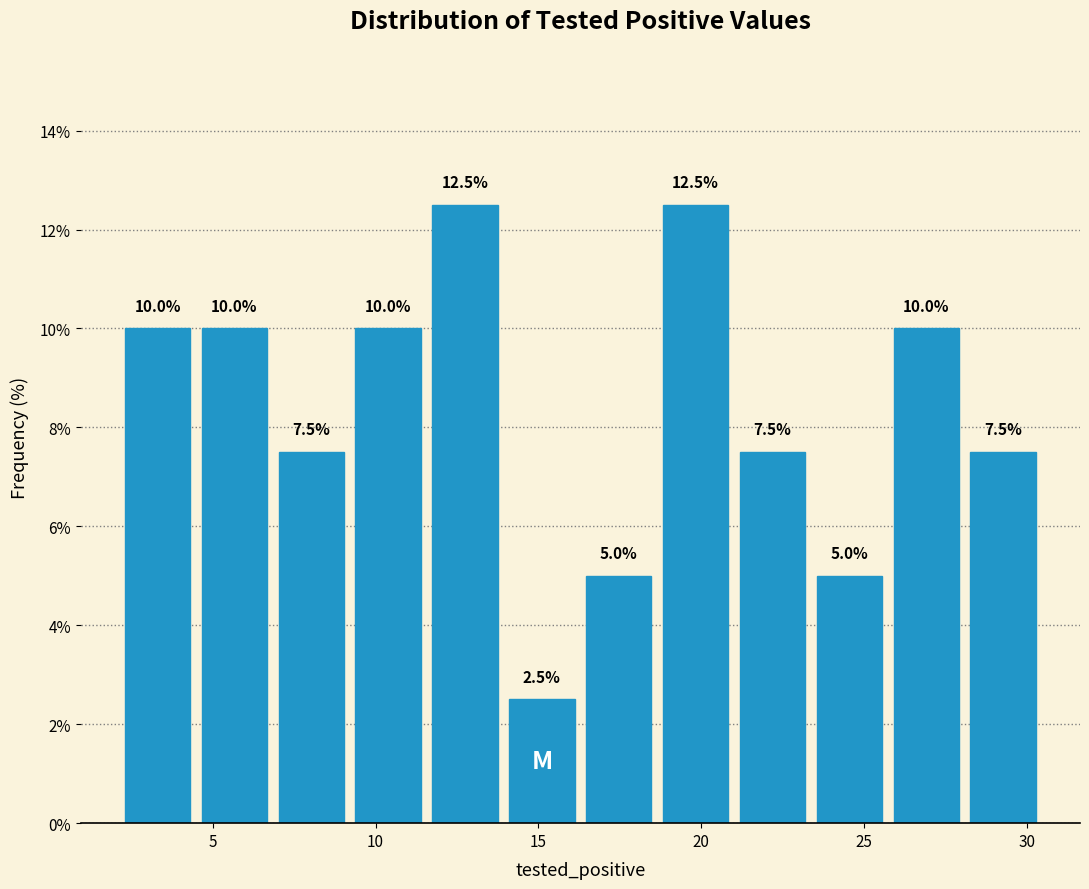

Reading left to right, transcribe this chart: for each bar, give the range it covers on the x-axis and its height. The bar edges are not printed on the chart, so give them approximately, as read against the axis.

2.0 to 4.5: 10.0
4.5 to 7.0: 10.0
7.0 to 9.0: 7.5
9.0 to 11.5: 10.0
11.5 to 14.0: 12.5
14.0 to 16.5: 2.5
16.5 to 18.5: 5.0
18.5 to 21.0: 12.5
21.0 to 23.5: 7.5
23.5 to 25.5: 5.0
25.5 to 28.0: 10.0
28.0 to 30.5: 7.5